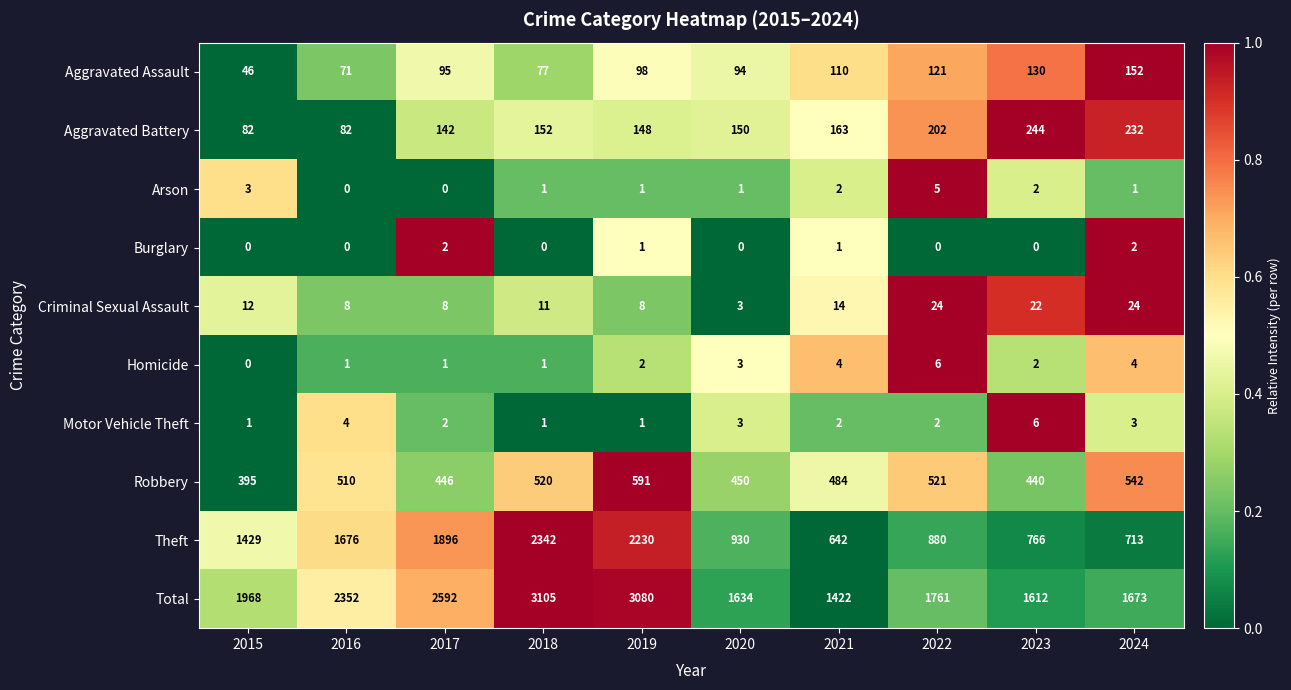

Count the number of categories in the chart.

10